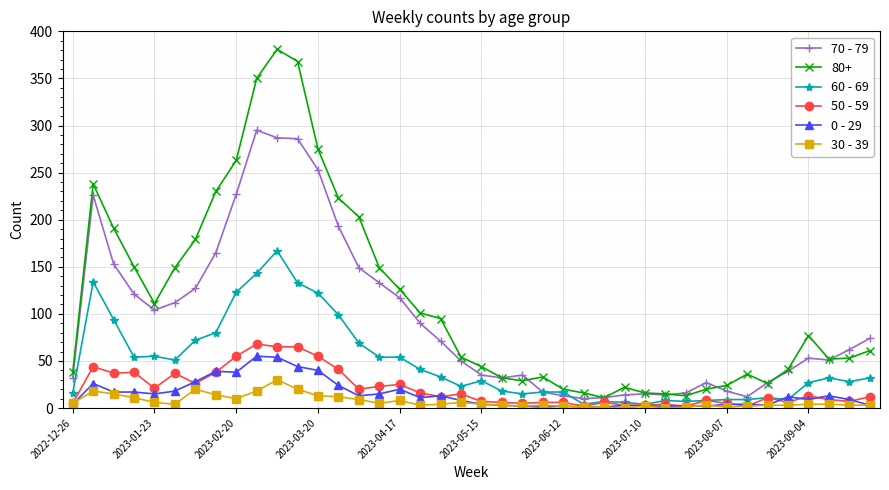

True or false: 60 - 69 has more than 2 interior local peaks.

True